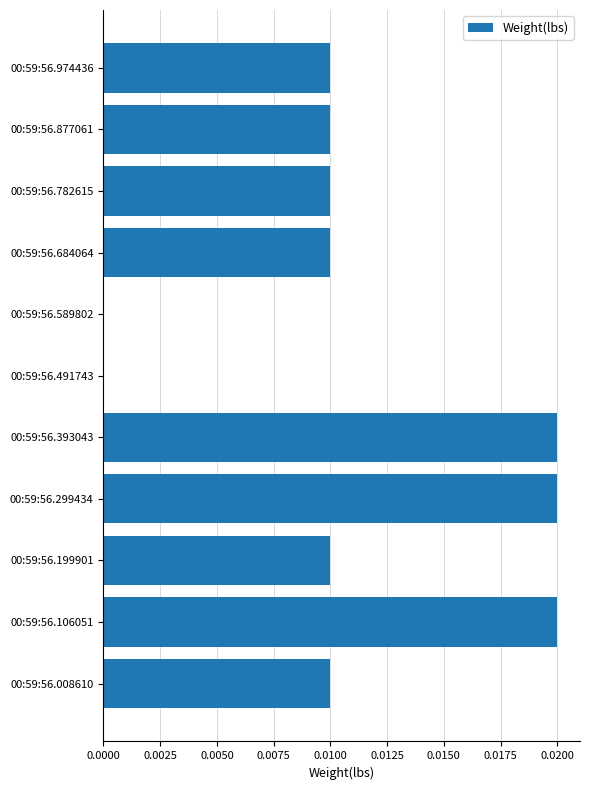

Between 00:59:56.393043 and 00:59:56.974436, which is larger?

00:59:56.393043